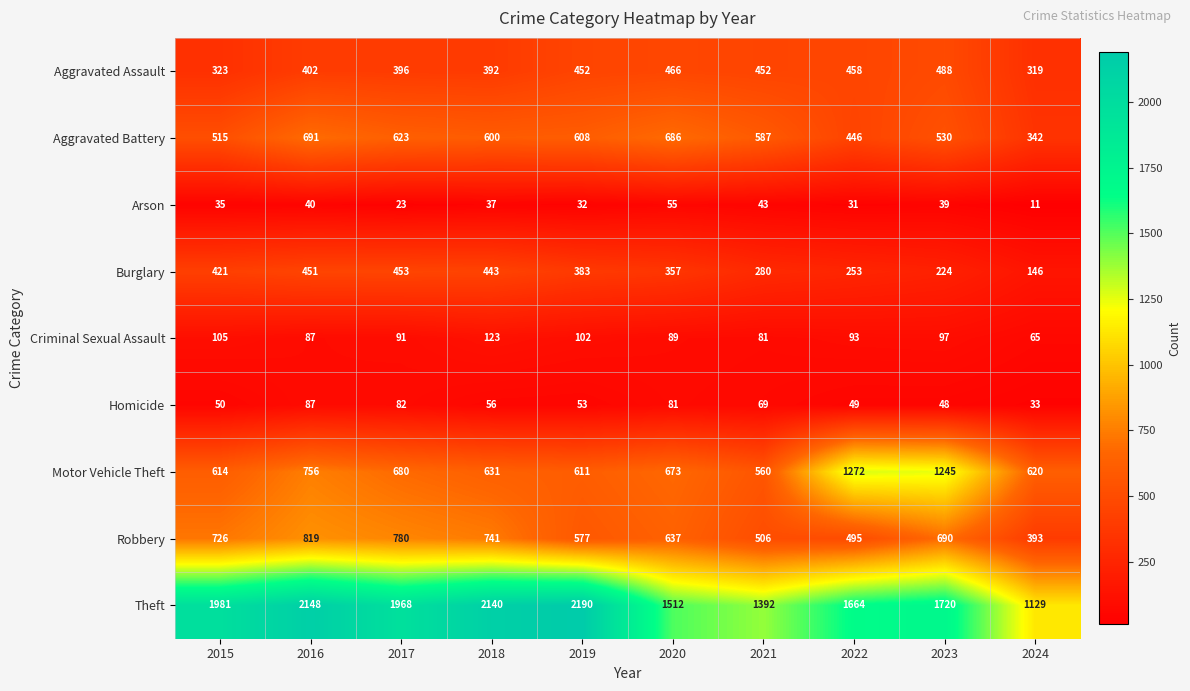

List the series in order of their peak value, lowest first.

Arson, Homicide, Criminal Sexual Assault, Burglary, Aggravated Assault, Aggravated Battery, Robbery, Motor Vehicle Theft, Theft